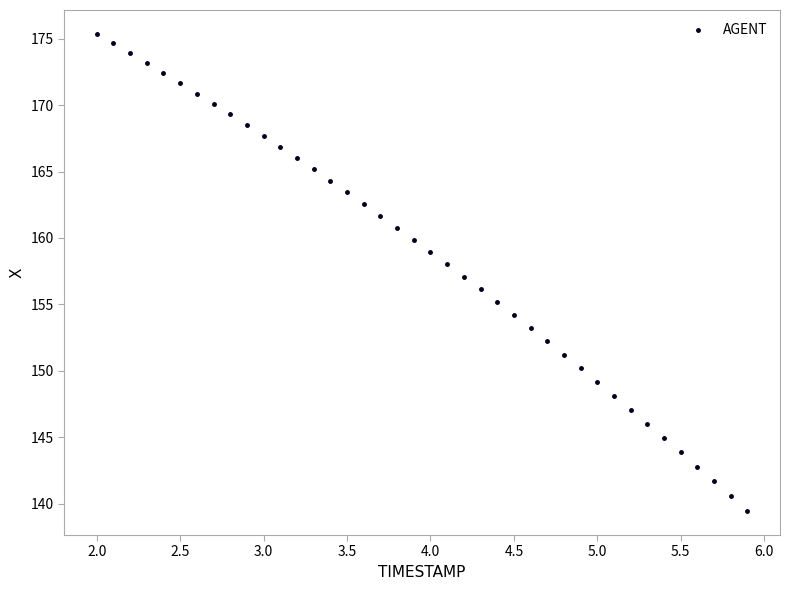

What is the range of X values (max minus min)?

3.9